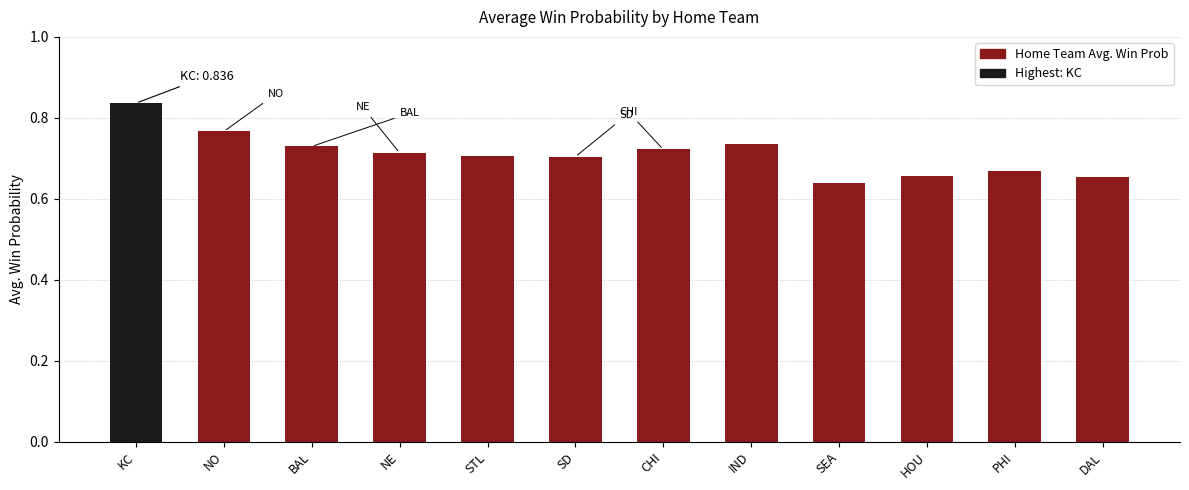

The value at KC is 0.2. True or false?

False